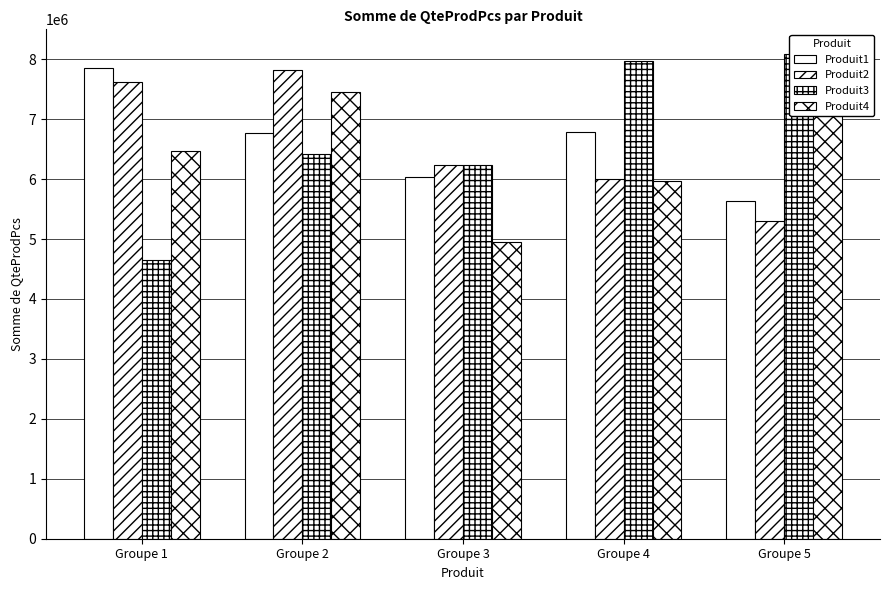

At which category is the sum across all series the highest?

Groupe 2